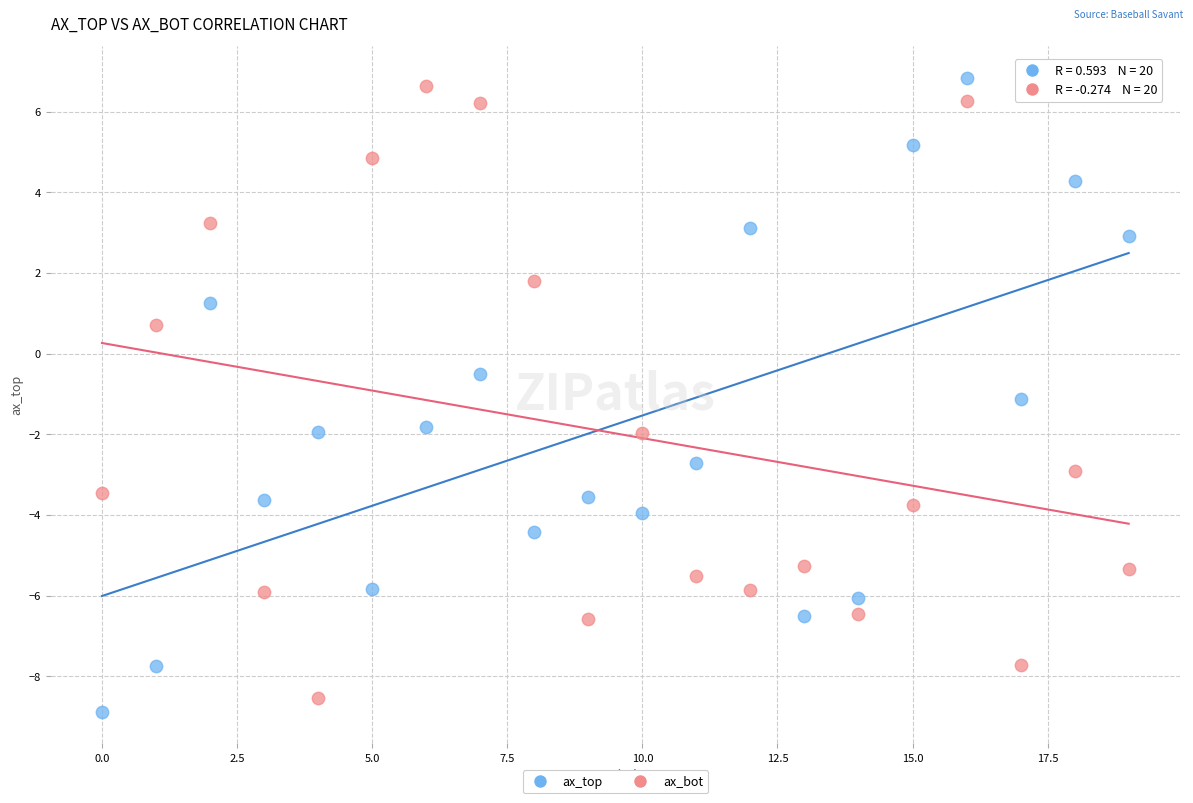

In the ax_bot series, what Y value is closest to 0?

0.7